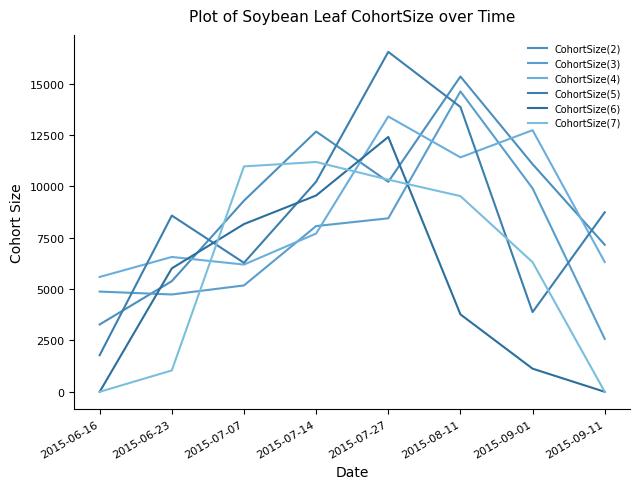

Does the chart have visible grid lines?

No